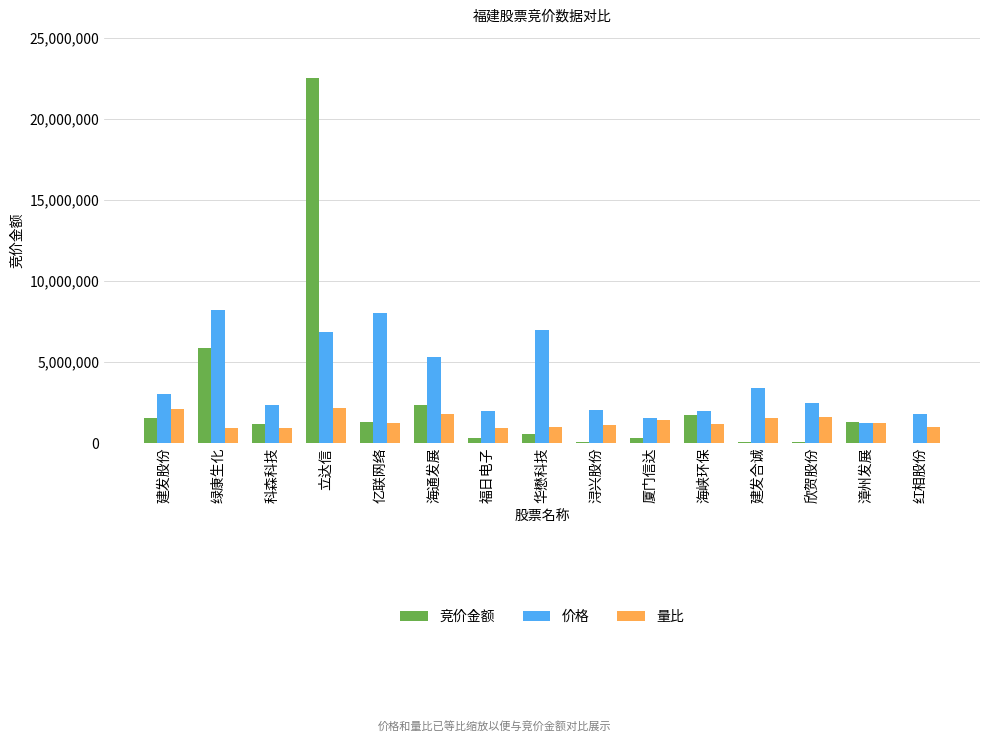

How many distinct data groups are displayed?

3